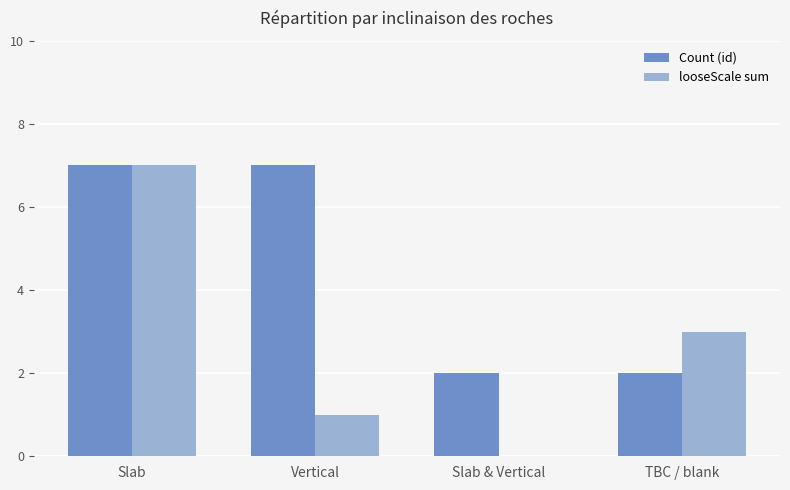

True or false: looseScale sum has a value of 9 at Slab.

False